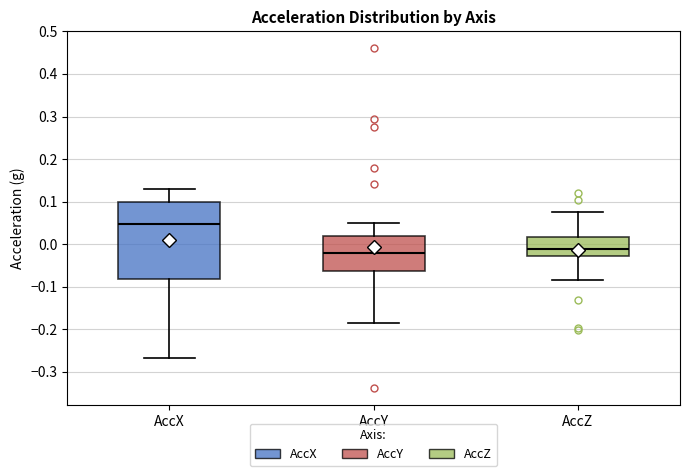

Reading left to right, read every box against the y-axis: the position of its median line, the range the box covers, and the ends of its whiskers. The values are not printed on the chart, so give them approximately, as read against the axis.

AccX: median 0.05, box -0.08 to 0.10, whiskers -0.27 to 0.13
AccY: median -0.02, box -0.06 to 0.02, whiskers -0.19 to 0.05
AccZ: median -0.01, box -0.03 to 0.02, whiskers -0.08 to 0.08